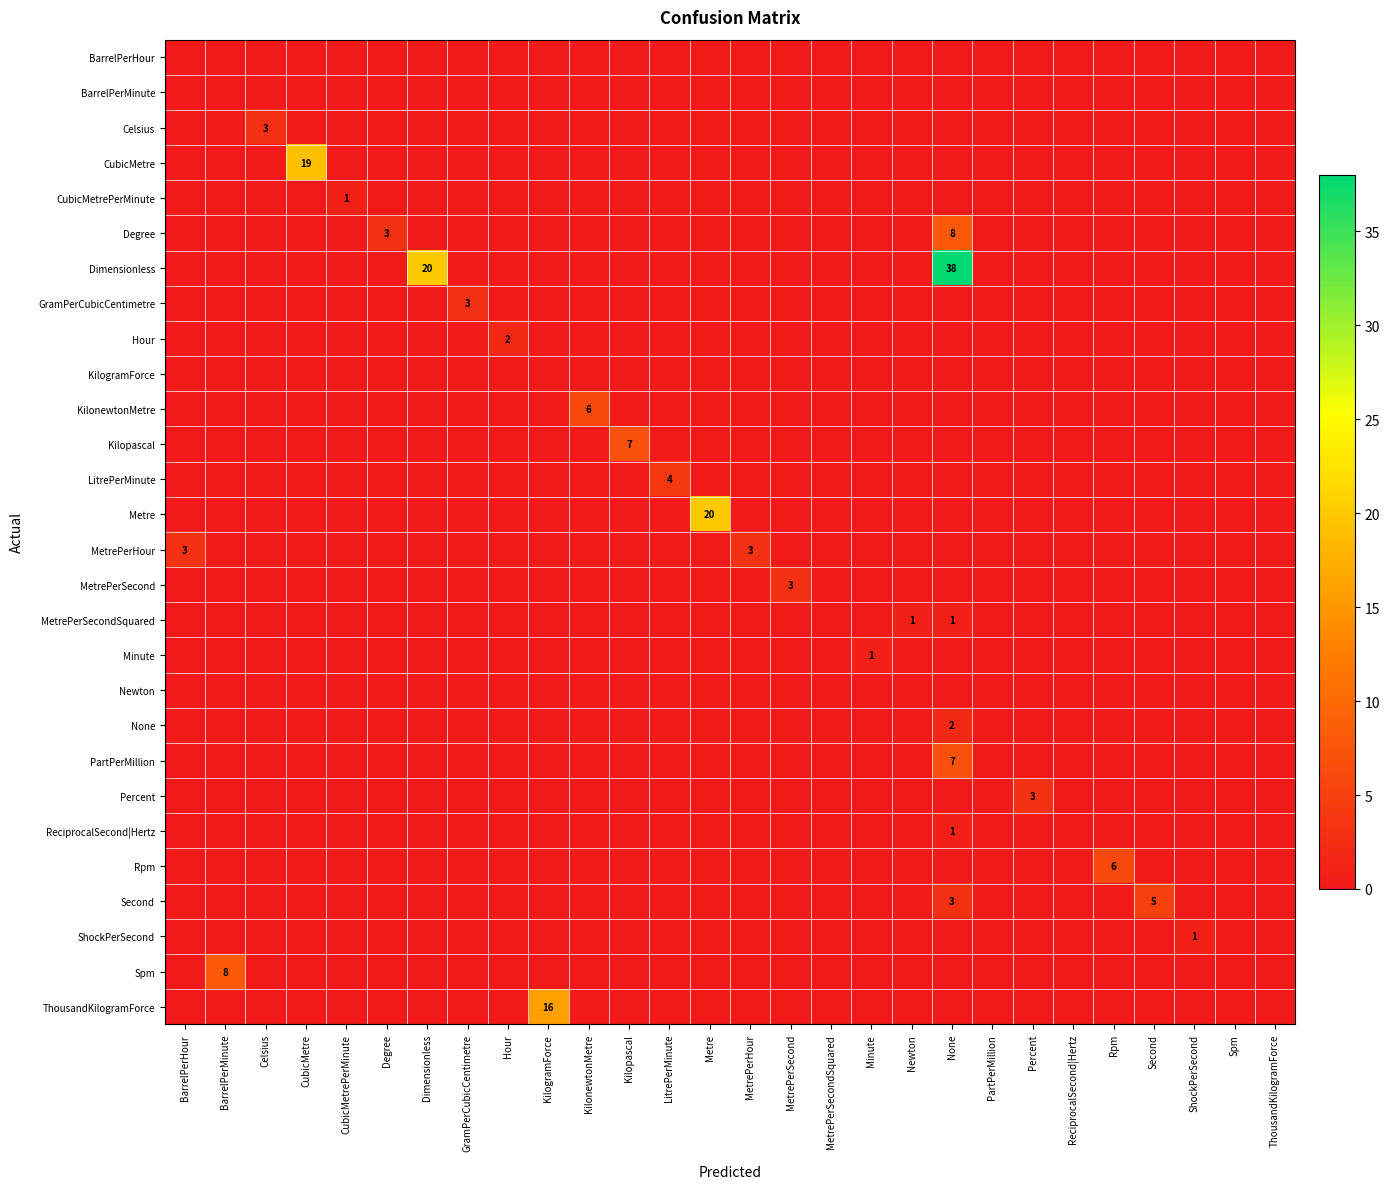

The value of Percent at Percent is 3. True or false?

True